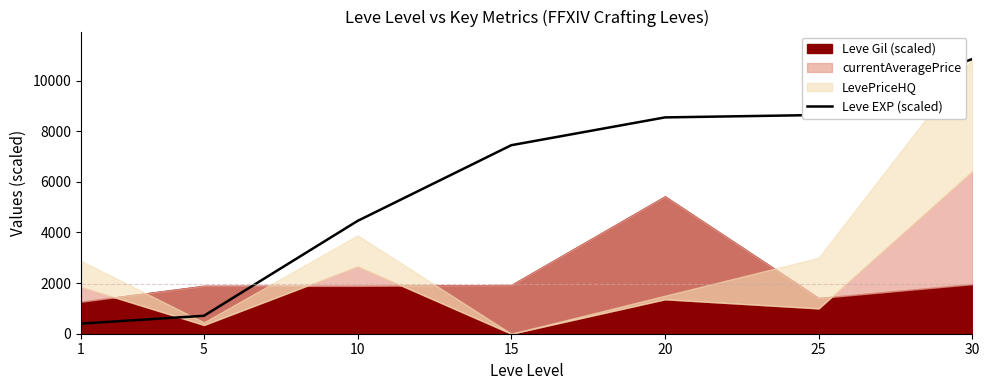

What is the lowest value of the Leve EXP (scaled) series?

399.3